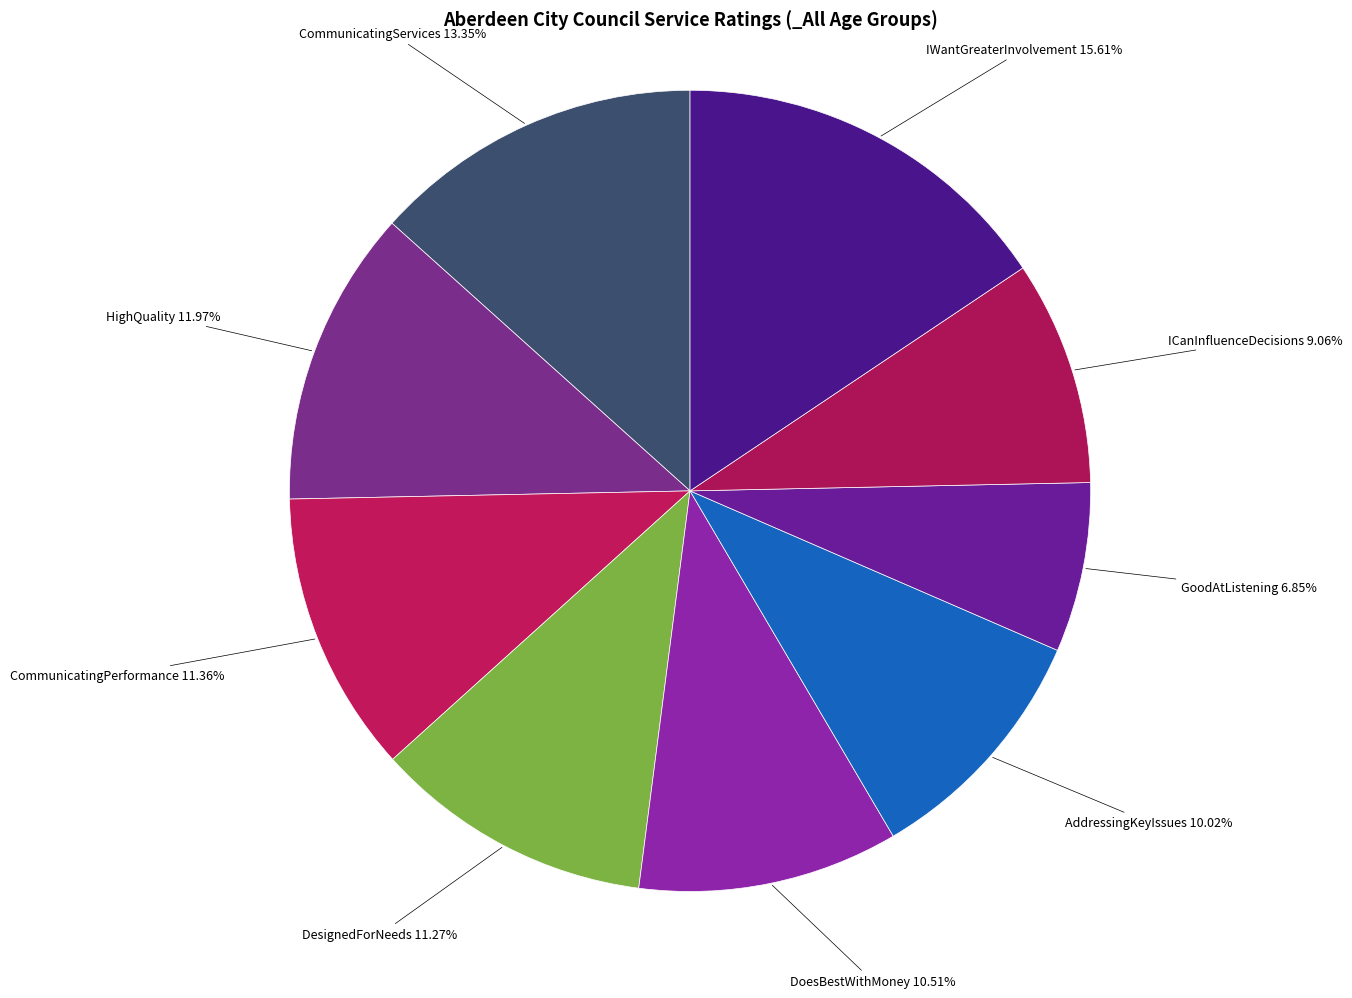

How many segments does this pie chart have?

9